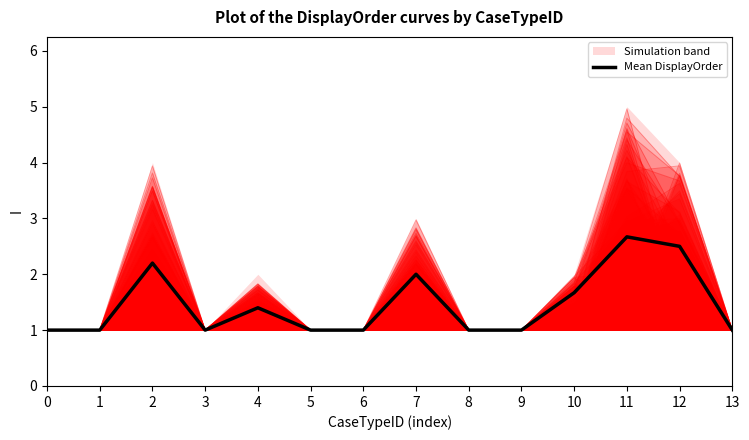

What is the difference between the values at 13 and 10?

0.7